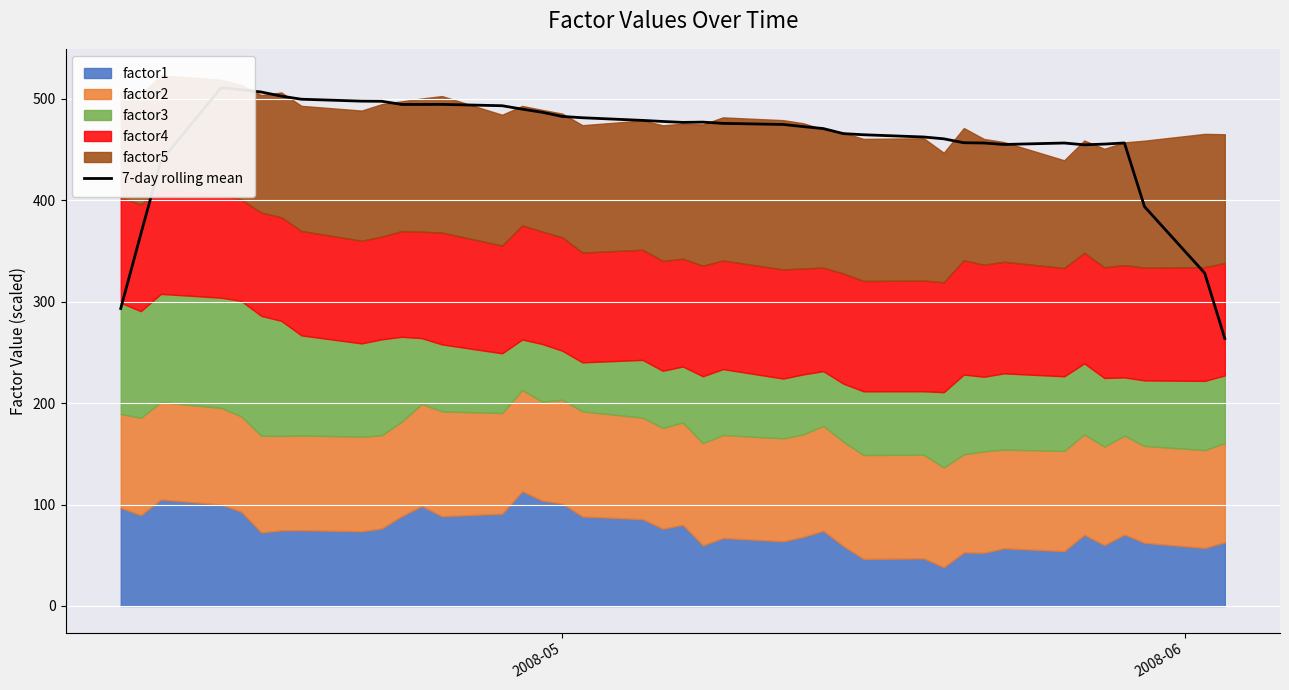

What is the difference between the maximum and minimum values?

247.1